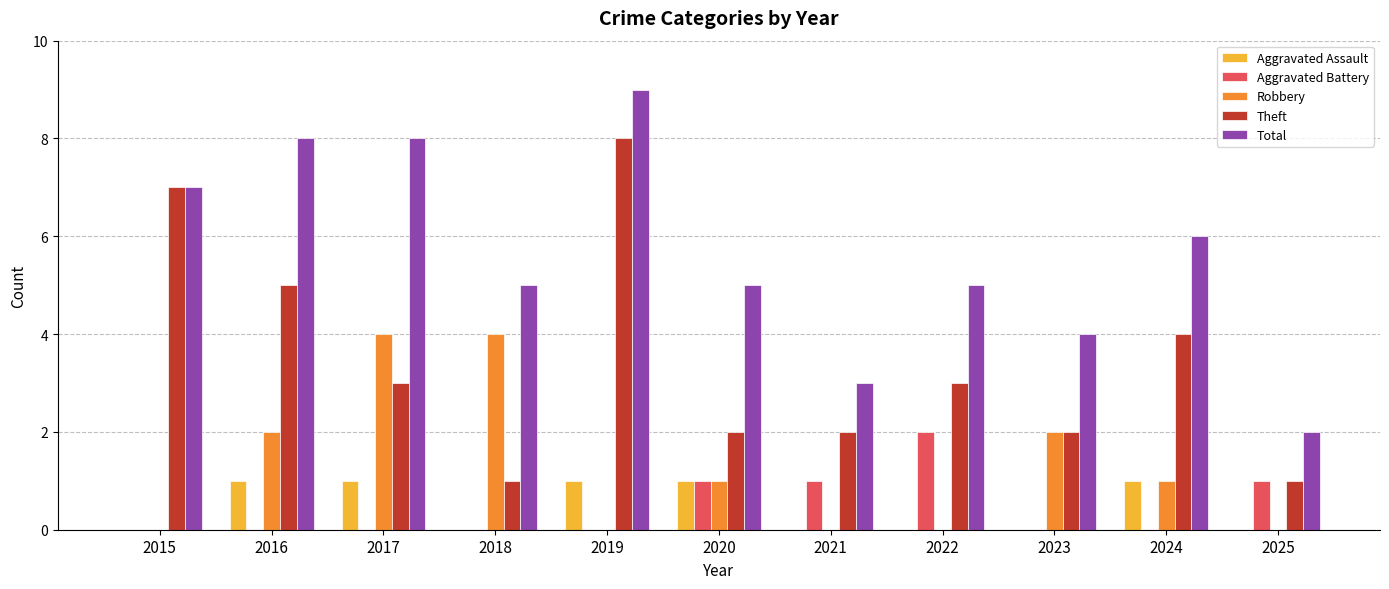

Which series changed the most between 2018 and 2025?

Robbery